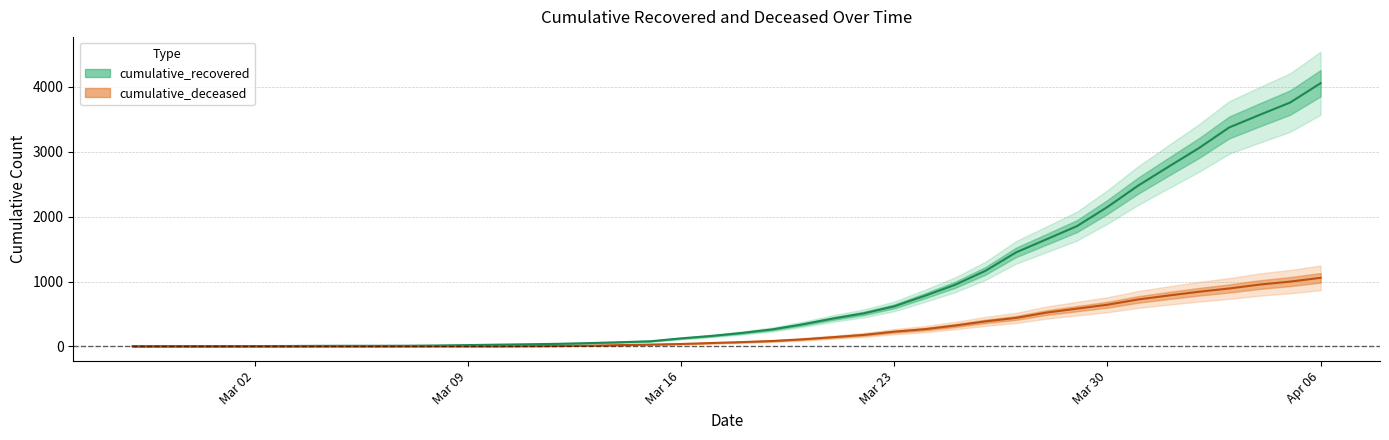

What is the difference between the highest and lowest values at 2020-04-01?

1984